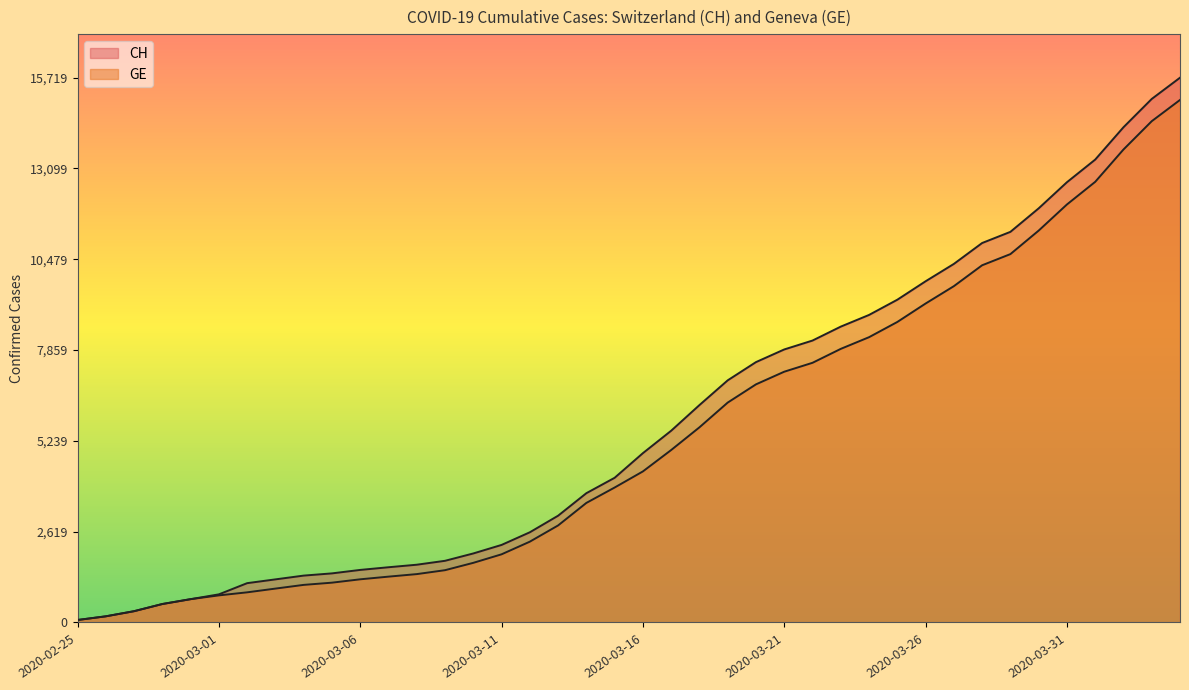

Rank the categories by CH value from highest to lowest.

2020-04-04, 2020-04-03, 2020-04-02, 2020-04-01, 2020-03-31, 2020-03-30, 2020-03-29, 2020-03-28, 2020-03-27, 2020-03-26, 2020-03-25, 2020-03-24, 2020-03-23, 2020-03-22, 2020-03-21, 2020-03-20, 2020-03-19, 2020-03-18, 2020-03-17, 2020-03-16, 2020-03-15, 2020-03-14, 2020-03-13, 2020-03-12, 2020-03-11, 2020-03-10, 2020-03-09, 2020-03-08, 2020-03-07, 2020-03-06, 2020-03-05, 2020-03-04, 2020-03-03, 2020-03-02, 2020-03-01, 2020-02-29, 2020-02-28, 2020-02-27, 2020-02-26, 2020-02-25